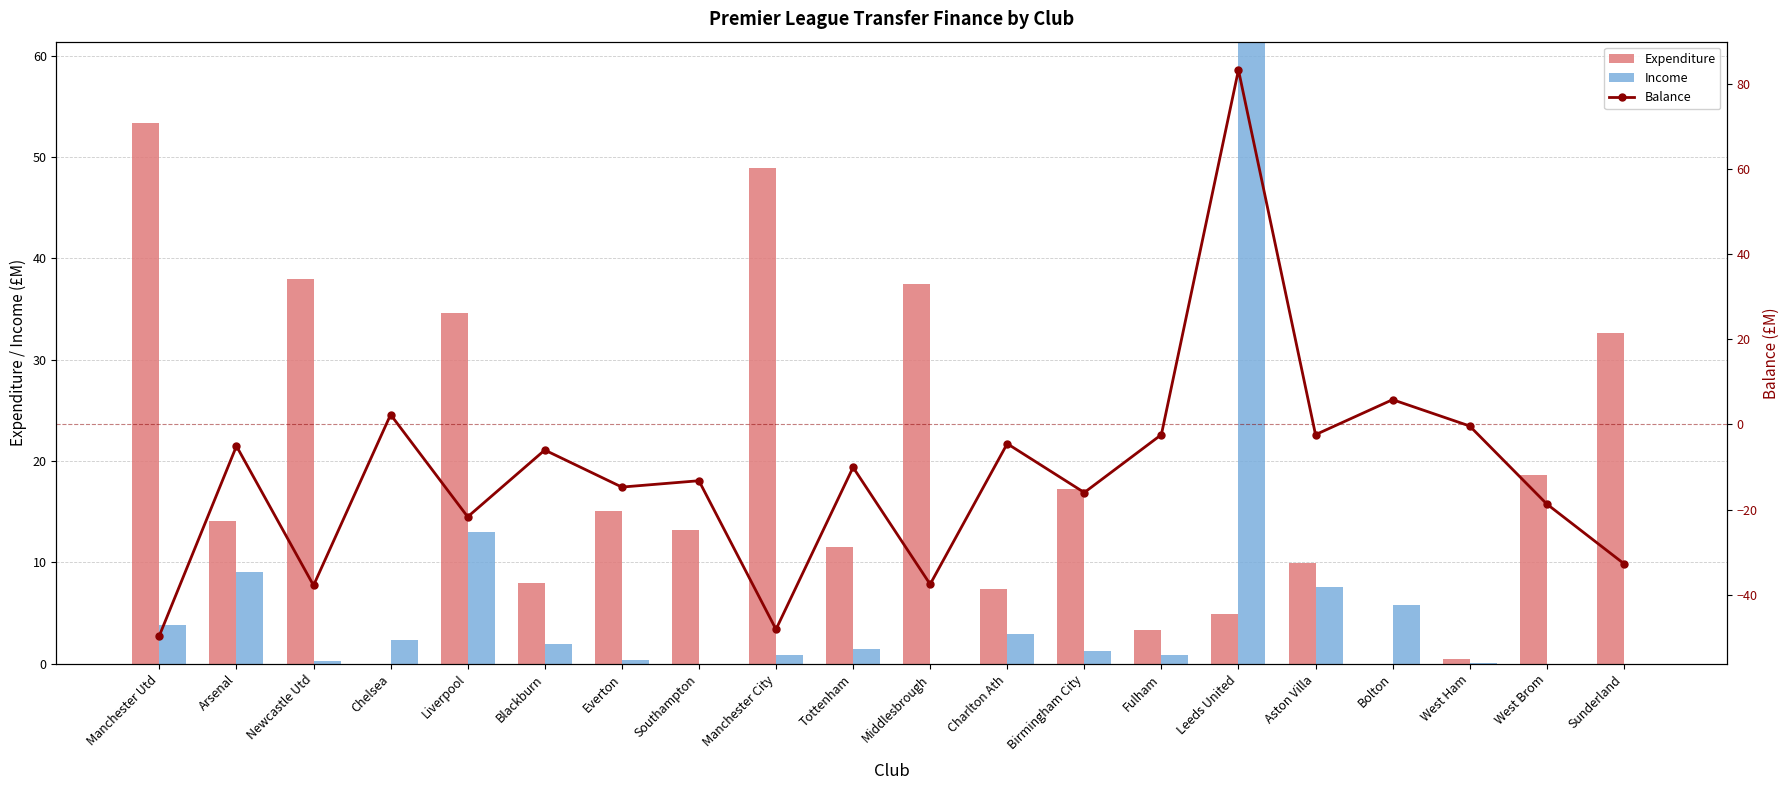

What position from the left is Bolton?

17